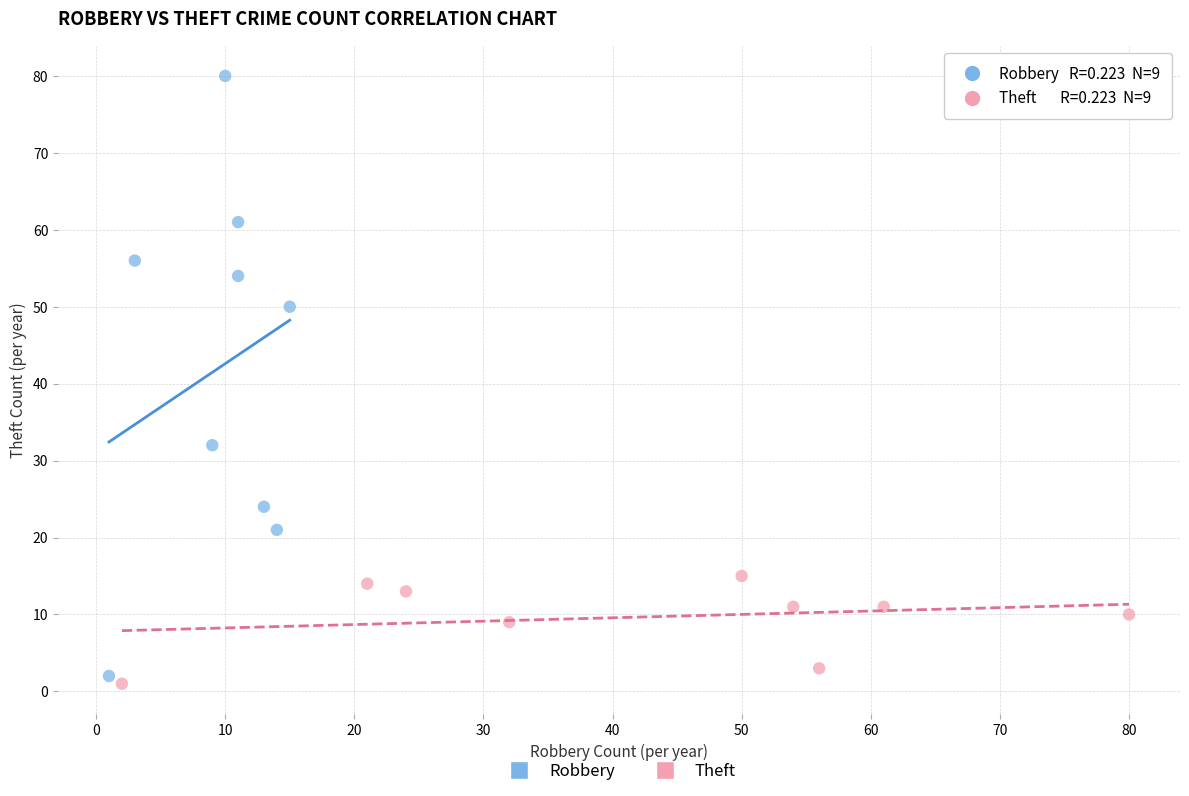

What are all the series names shown in the legend?

Robbery, Theft